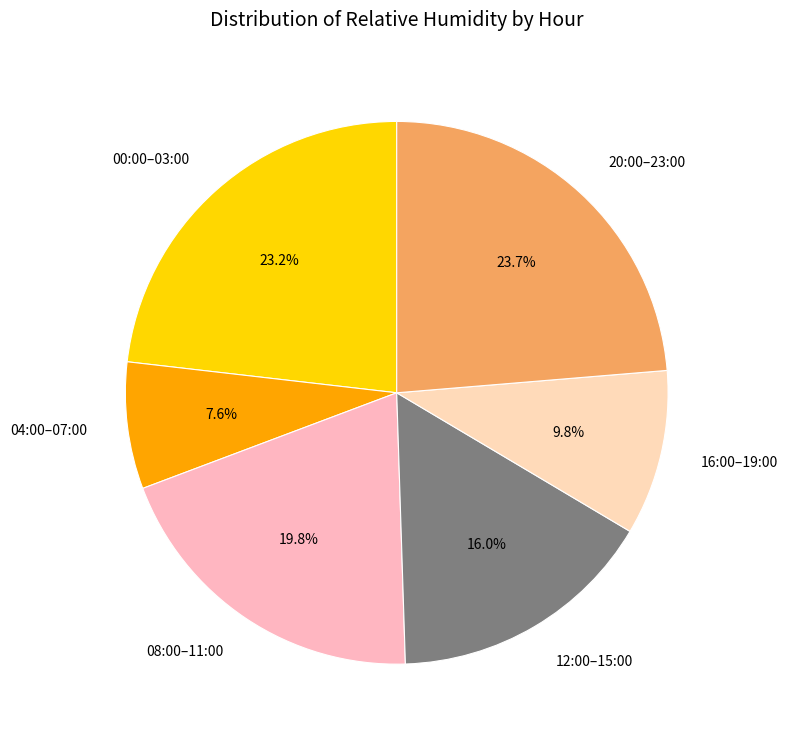

Which category has the biggest portion of the pie?

20:00–23:00